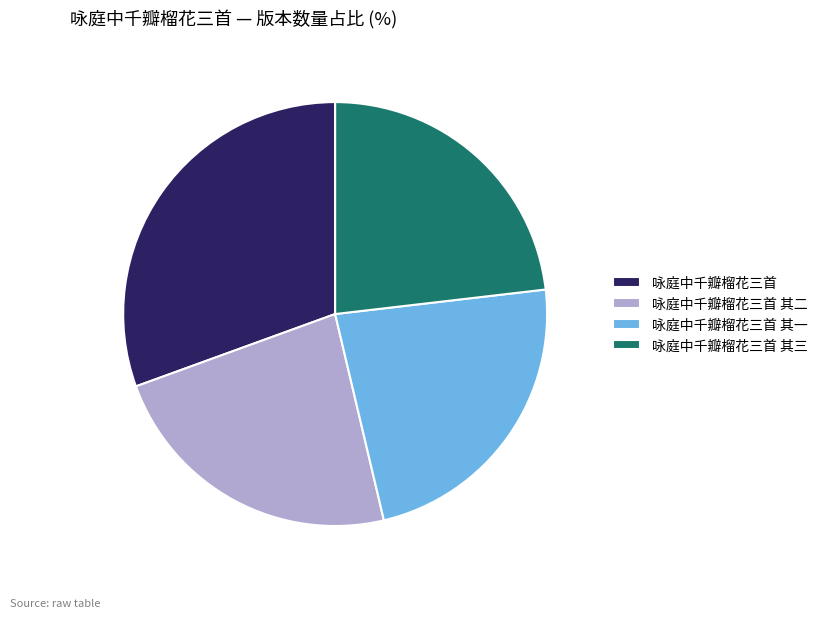

Does 咏庭中千瓣榴花三首 represent more than half of the total?

No